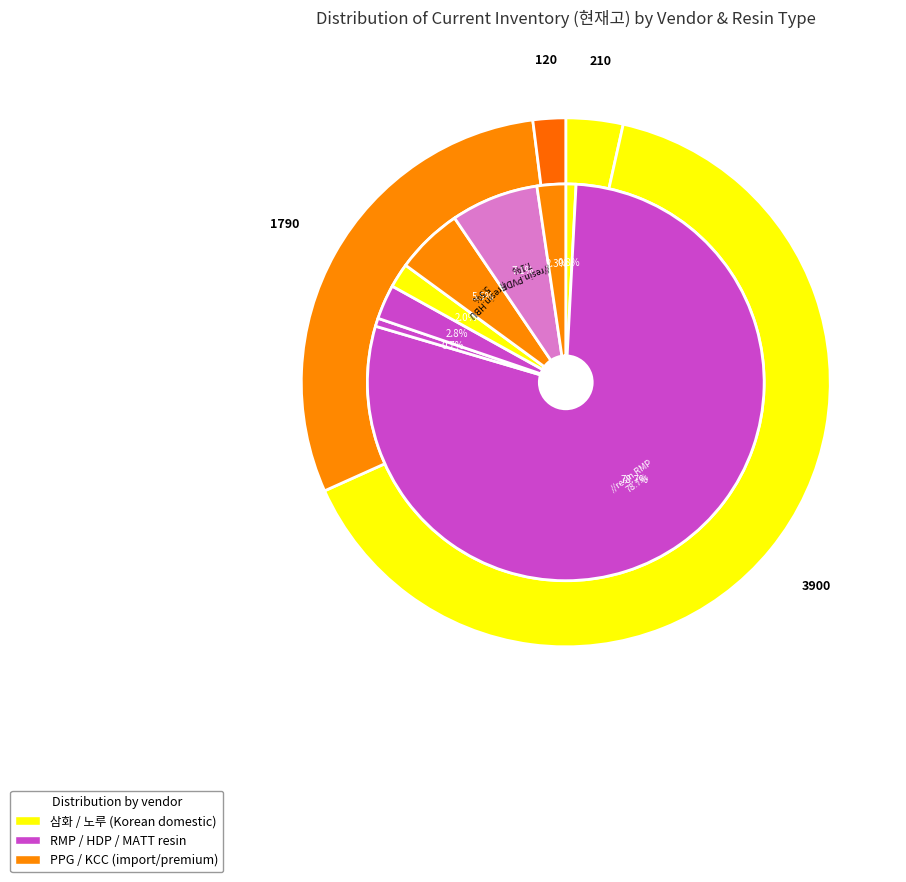

How much of the chart is everything except 노루(RMP-N139)?

97.5%